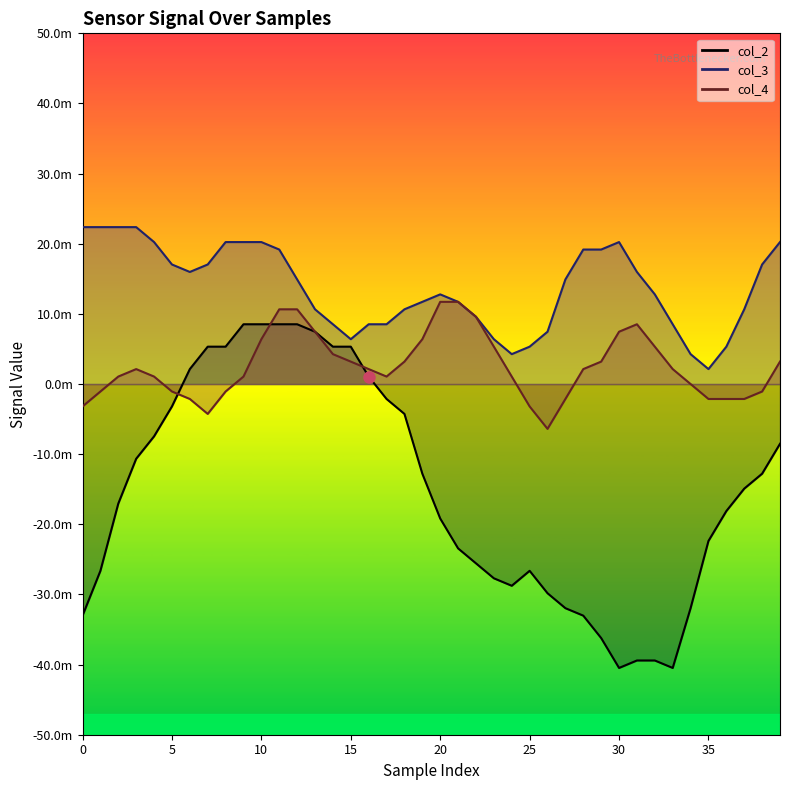

Which series has the largest range (max minus min)?

col_2